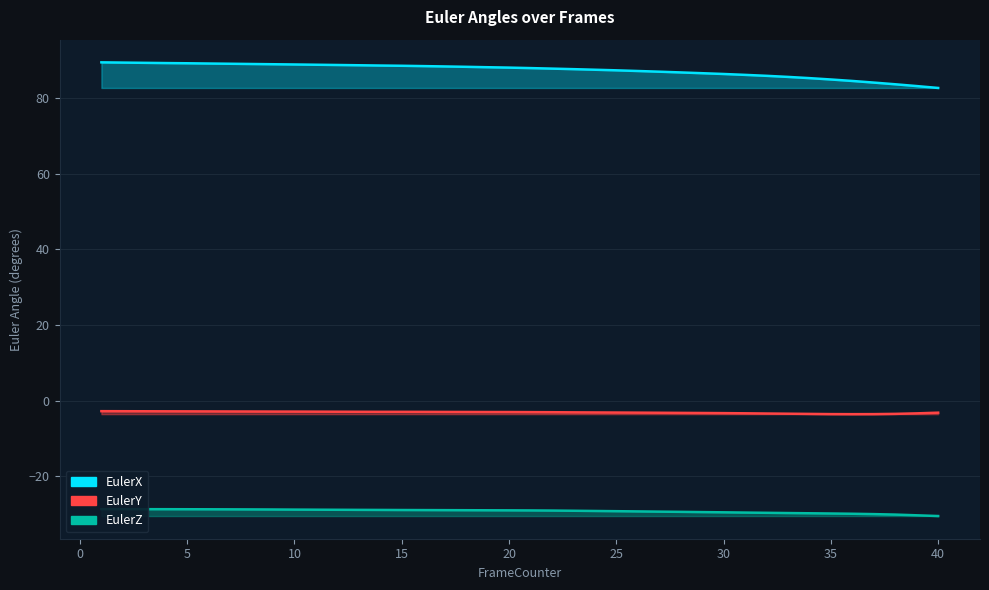

True or false: EulerZ and EulerX cross at least once.

False